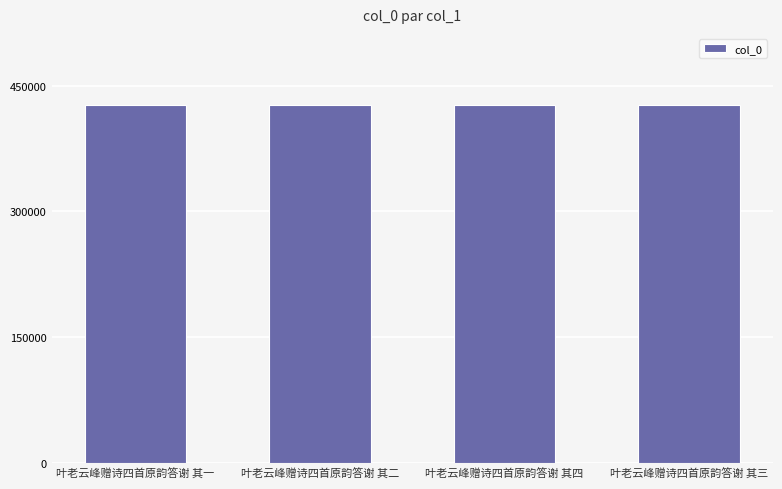

The value at 叶老云峰赠诗四首原韵答谢 其三 is 426408. True or false?

True